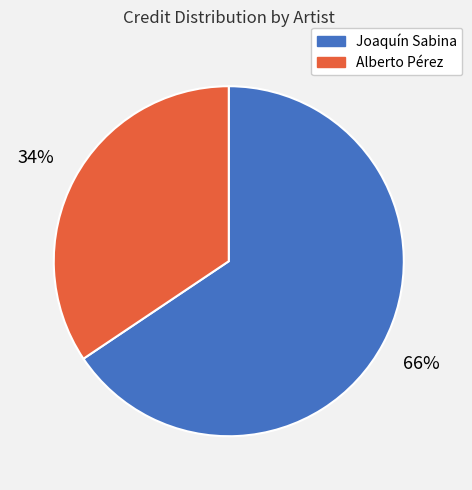

Is there any slice that represents more than half of the pie?

Yes